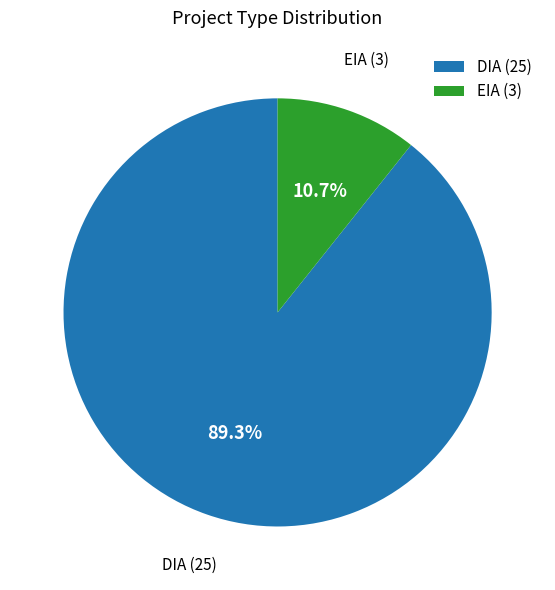

Approximately how many times larger is the value at DIA (25) compared to EIA (3)?

8.3